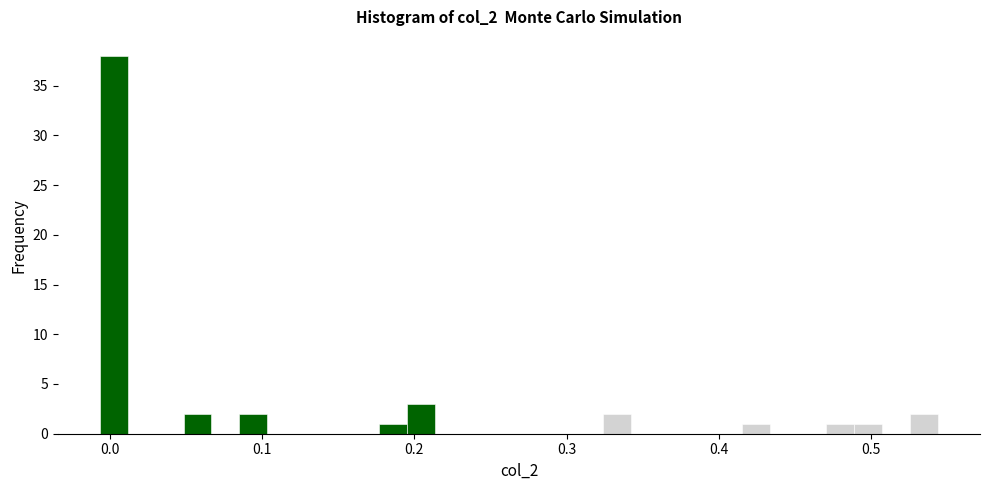

Around what value on the x-axis is the tallest bar? Give the approximate position of its centre, as read against the axis.

0.00